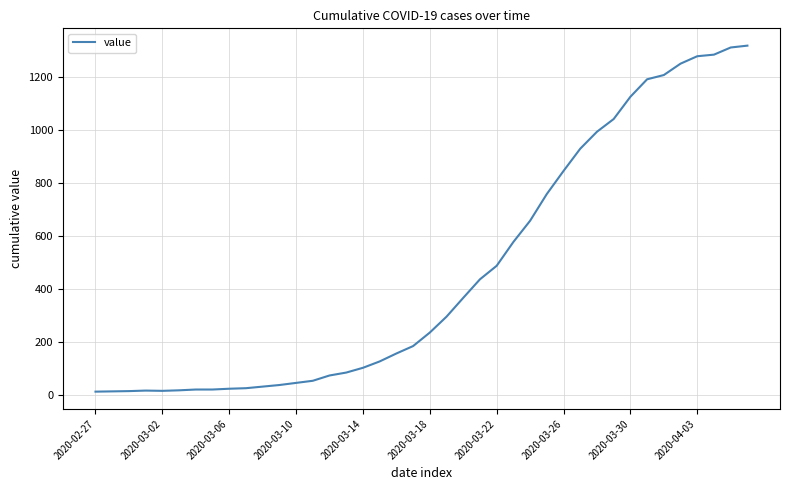

What is the greatest value displayed?

1319